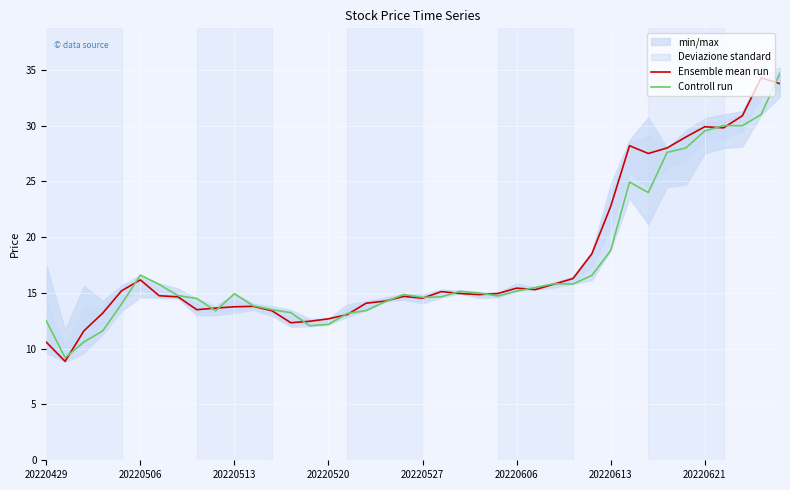

The Controll run series shows 4.9 at 20220513. True or false?

False